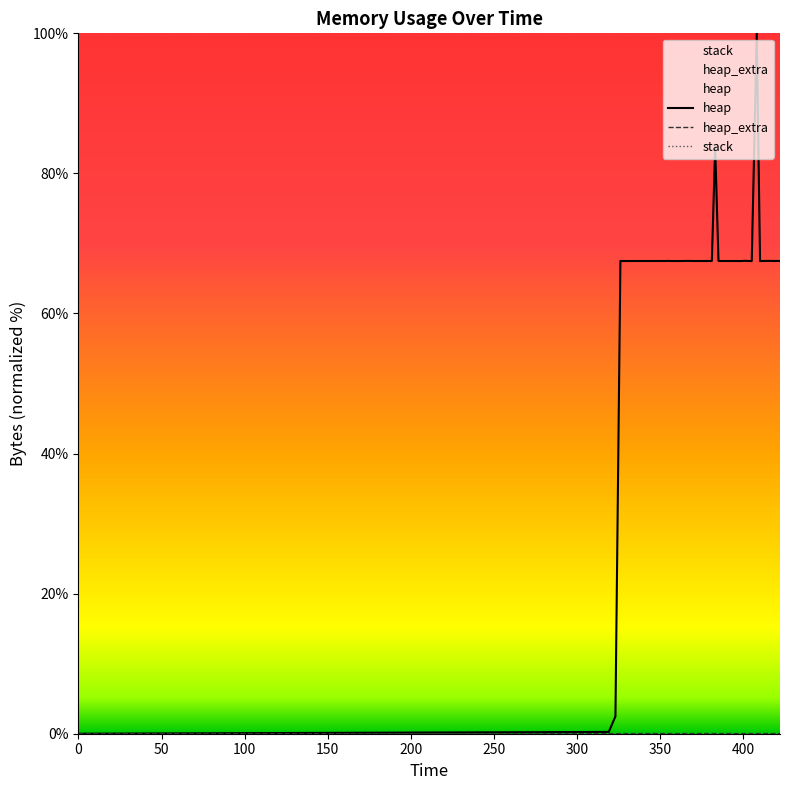

True or false: heap has a value of 67.5 at 391.

True